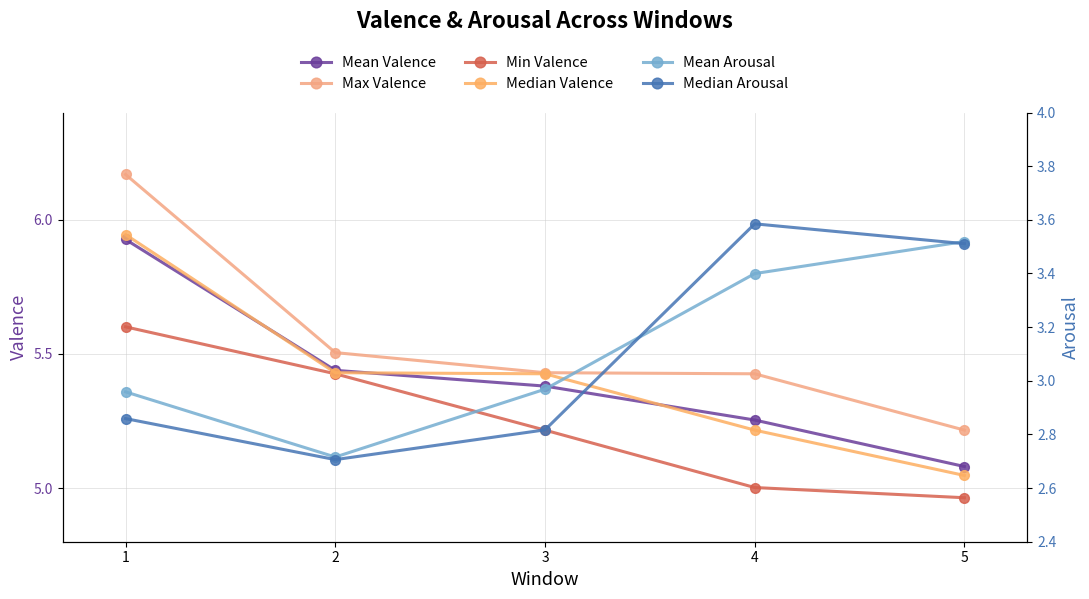

True or false: Max Valence and Median Valence cross at least once.

False